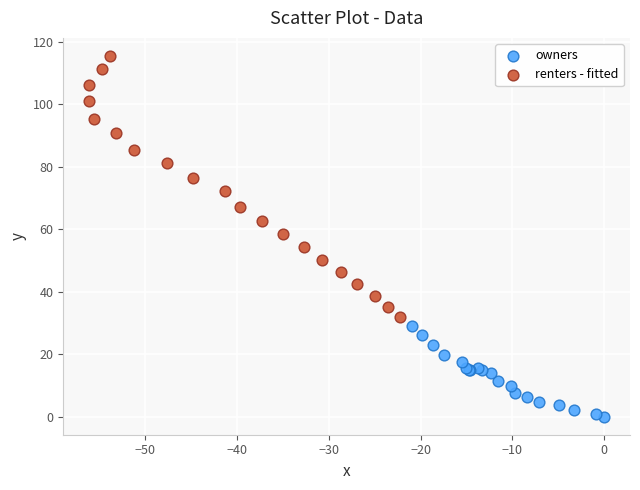

Which series reaches the minimum Y coordinate?

owners